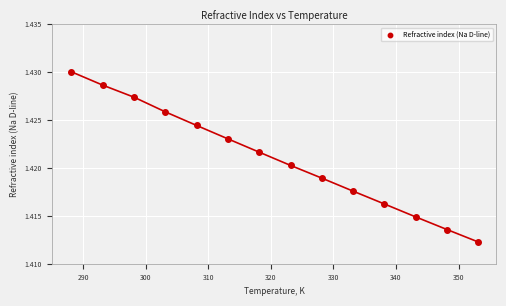

What is the range of X values (max minus min)?

65.0